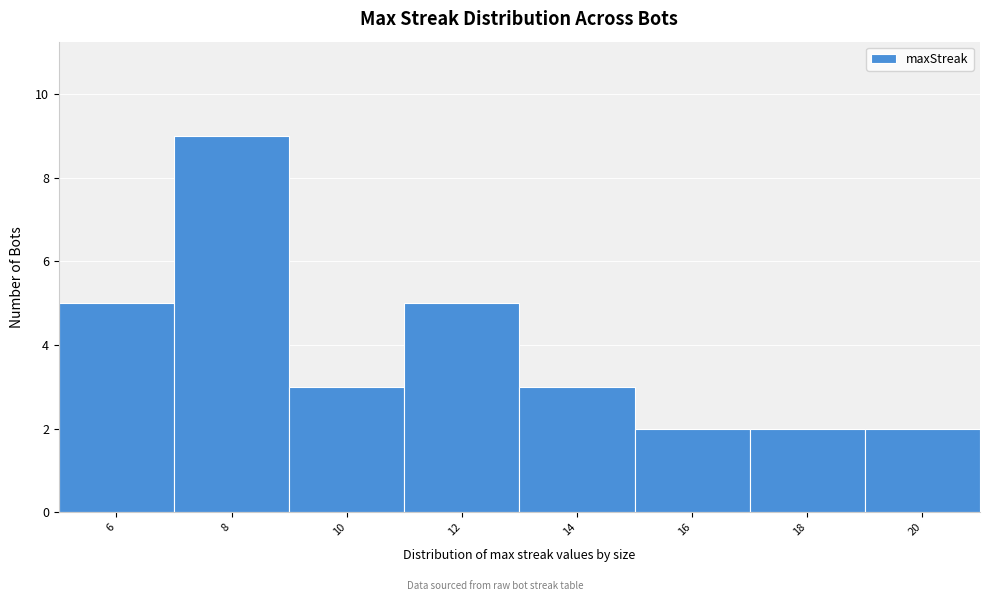

Which range on the x-axis has the tallest bar?

7 to 9